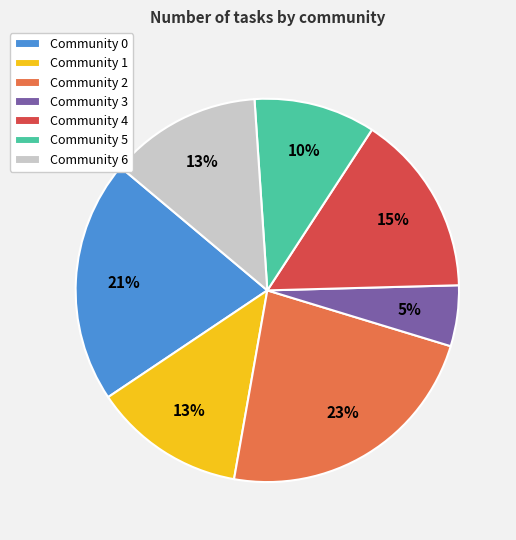

To the nearest percent, what portion does Community 4 represent?

15%